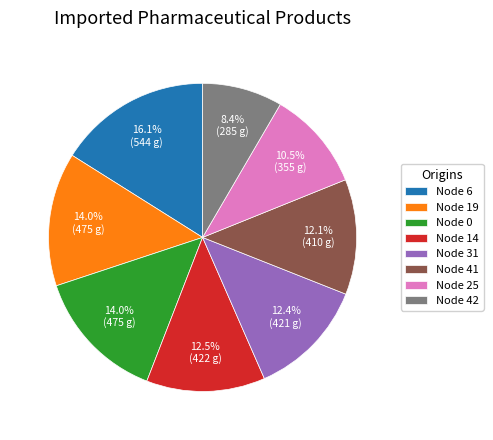

Approximately how many times larger is the value at Node 41 compared to Node 25?

1.2